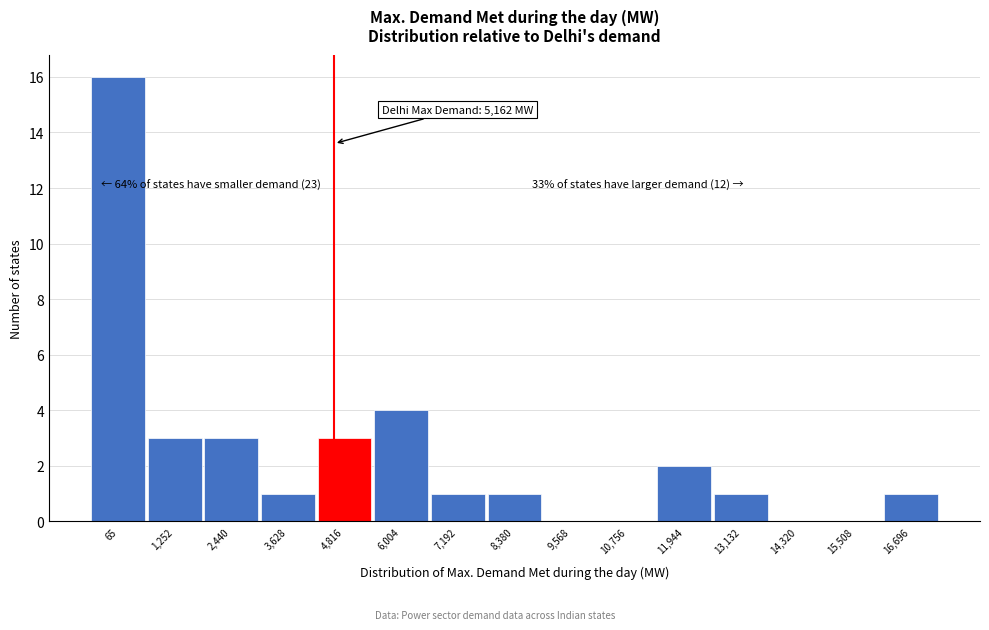

Reading left to right, transcribe all the data shown in this chart.

65=16	1,252=3	2,440=3	3,628=1	4,816=3	6,004=4	7,192=1	8,380=1	9,568=0	10,756=0	11,944=2	13,132=1	14,320=0	15,508=0	16,696=1